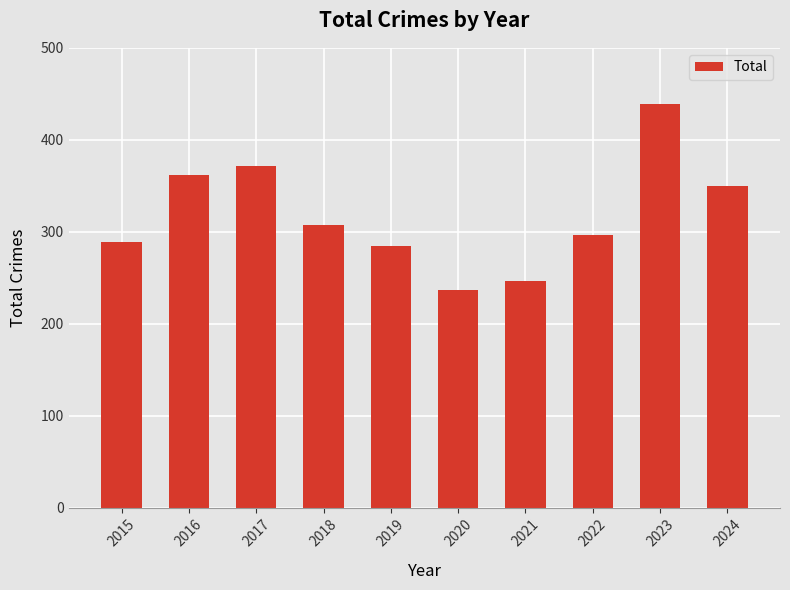

What is the value of the 2nd bar from the left?

362